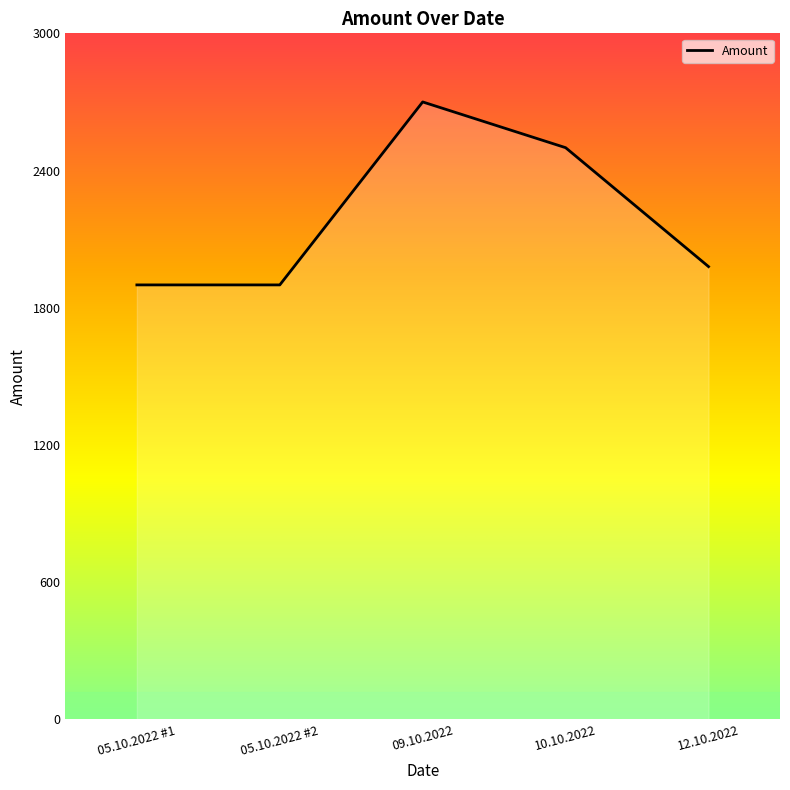

How many lines are shown in the chart?

1